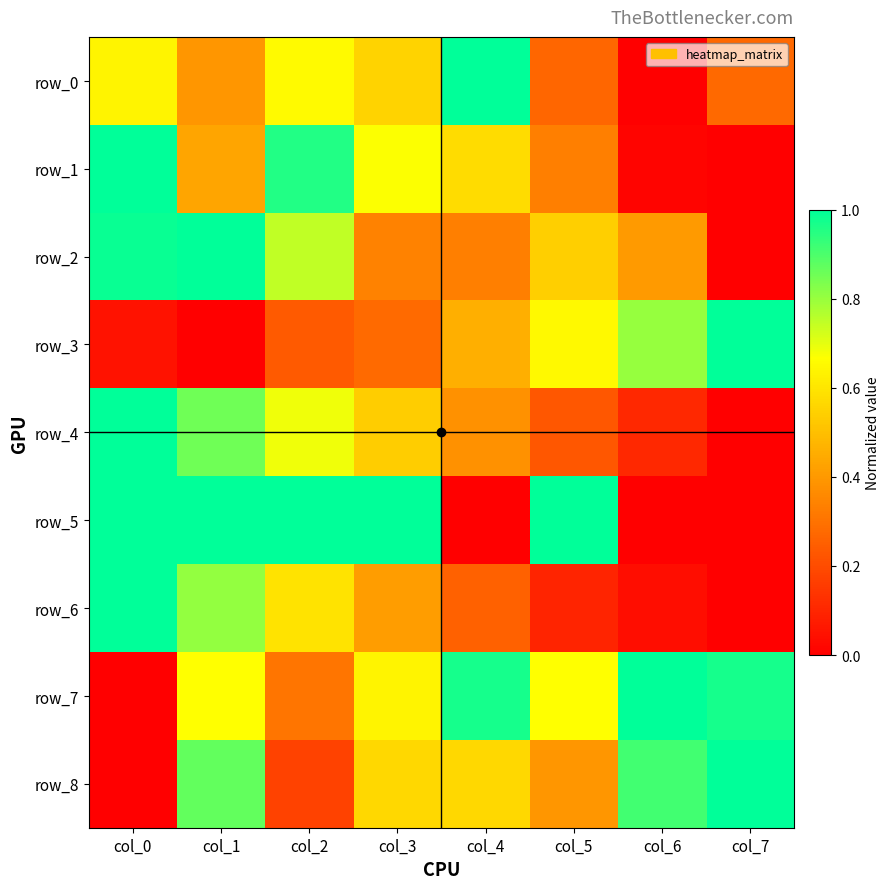

Which category has the lowest value in the row_2 series?

col_7